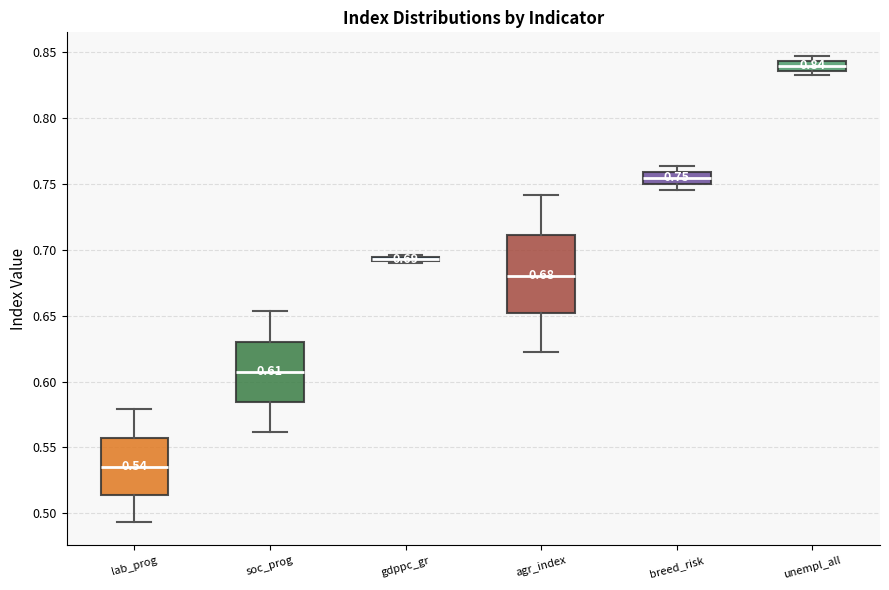

Comparing the boxes themselves (not the whiskers), which one is the tallest?

agr_index